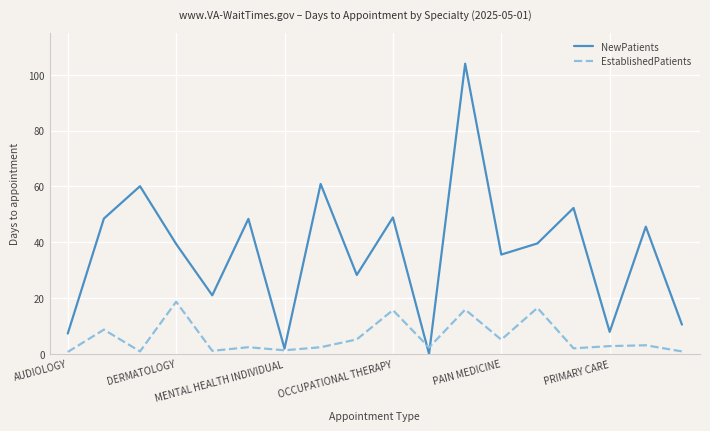

Does the chart have visible grid lines?

Yes